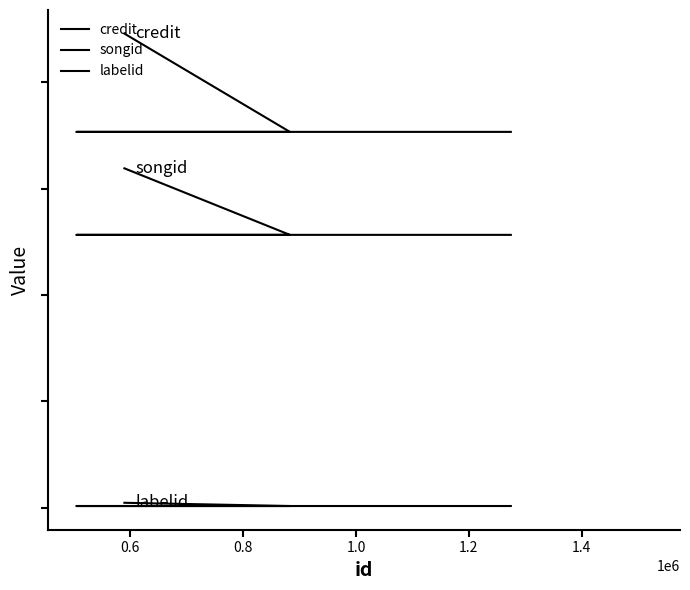

Rank the series at 0.6 from lowest to highest value.

labelid, songid, credit